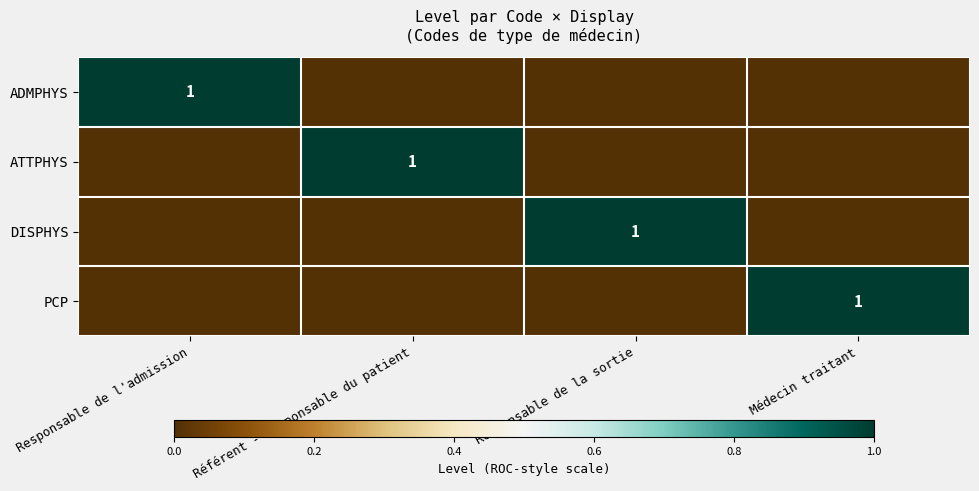

The ATTPHYS series shows 1 at Référent - Responsable du patient. True or false?

True